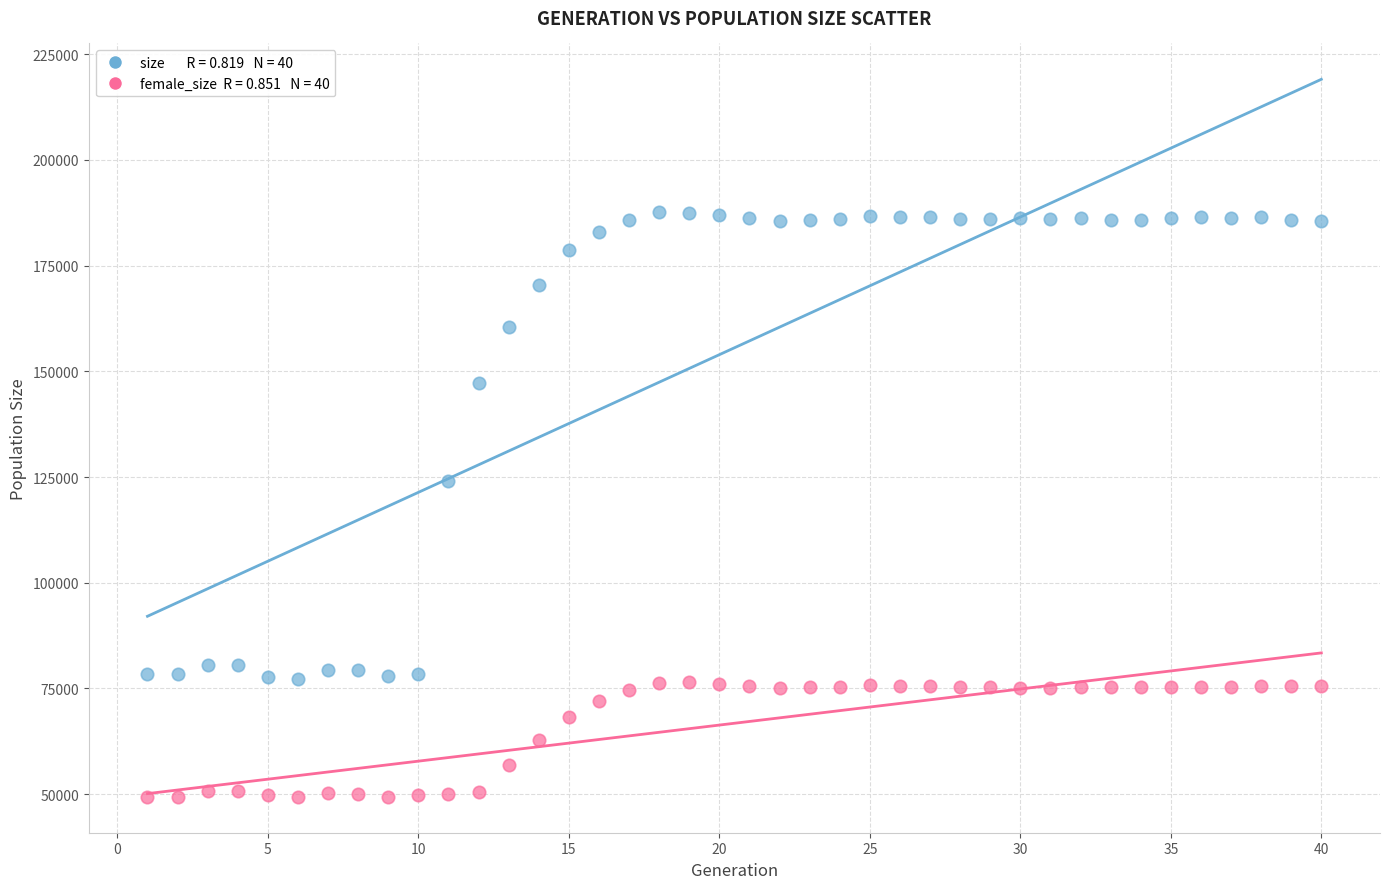

Across all data points, what is the range of Y values (max minus min)?

138317